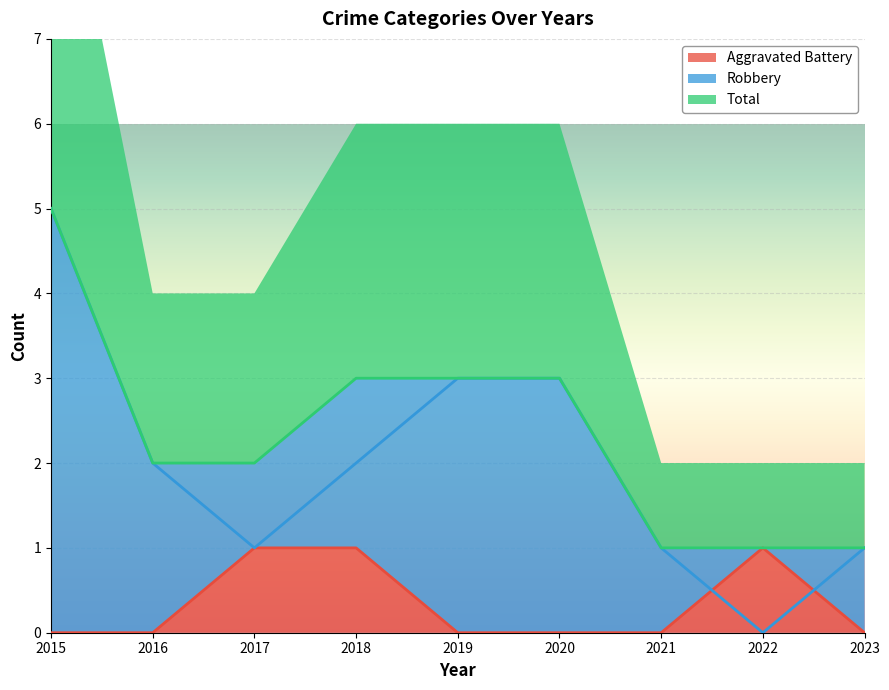

True or false: Total has a value of 1 at 2023.

True